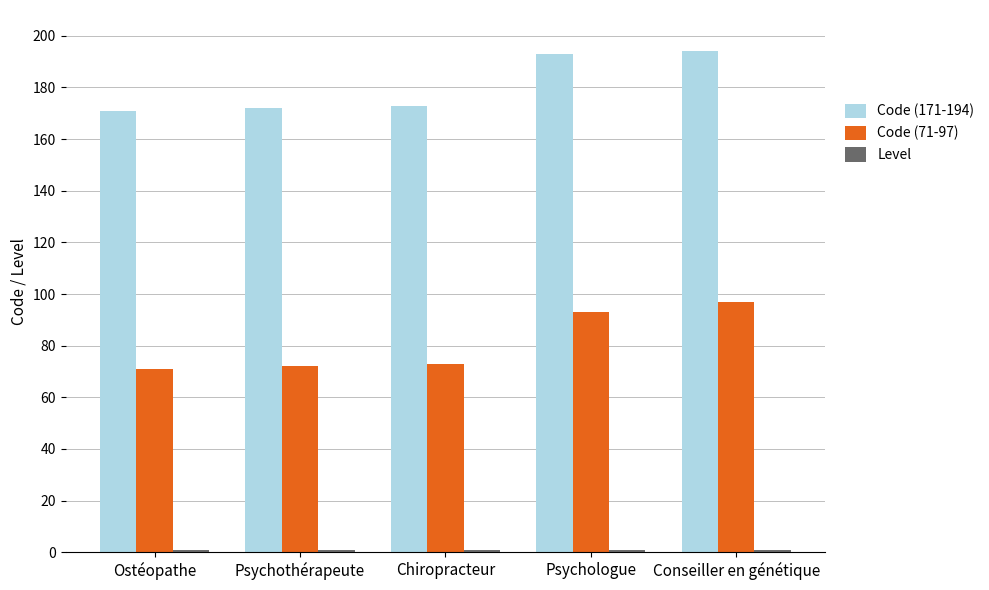

How many bars are there in each group?

3